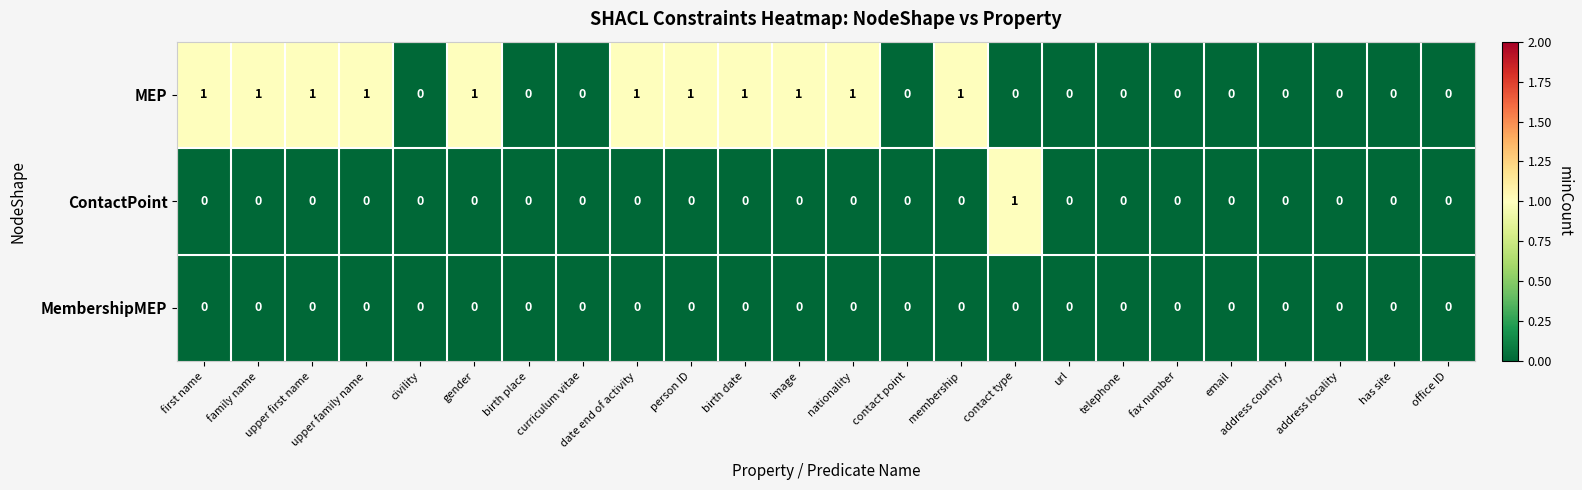

The value of MEP at person ID is 2. True or false?

False